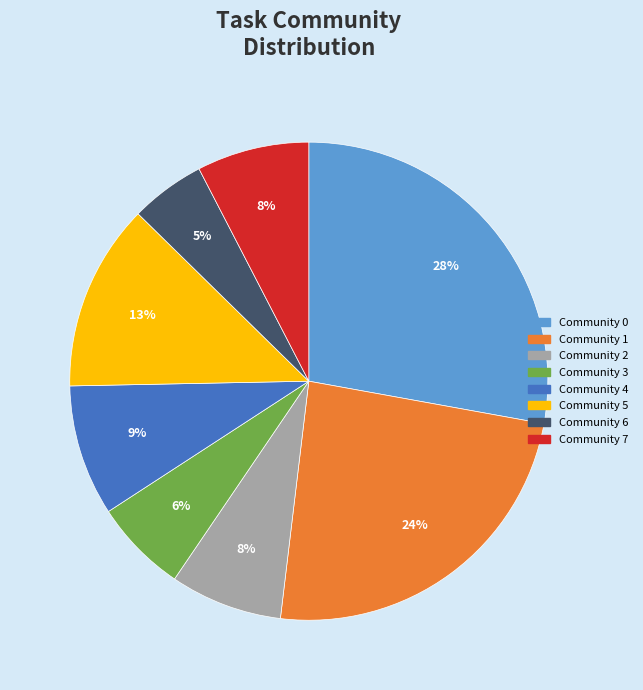

To the nearest percent, what is the average slice percentage?

12%